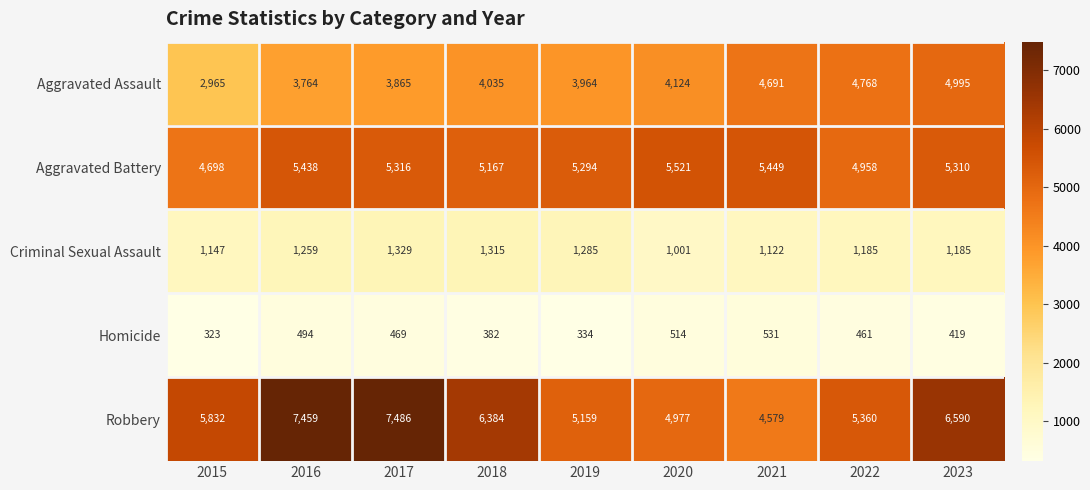

What is the difference between the second highest and minimum values in the Robbery series?

2880